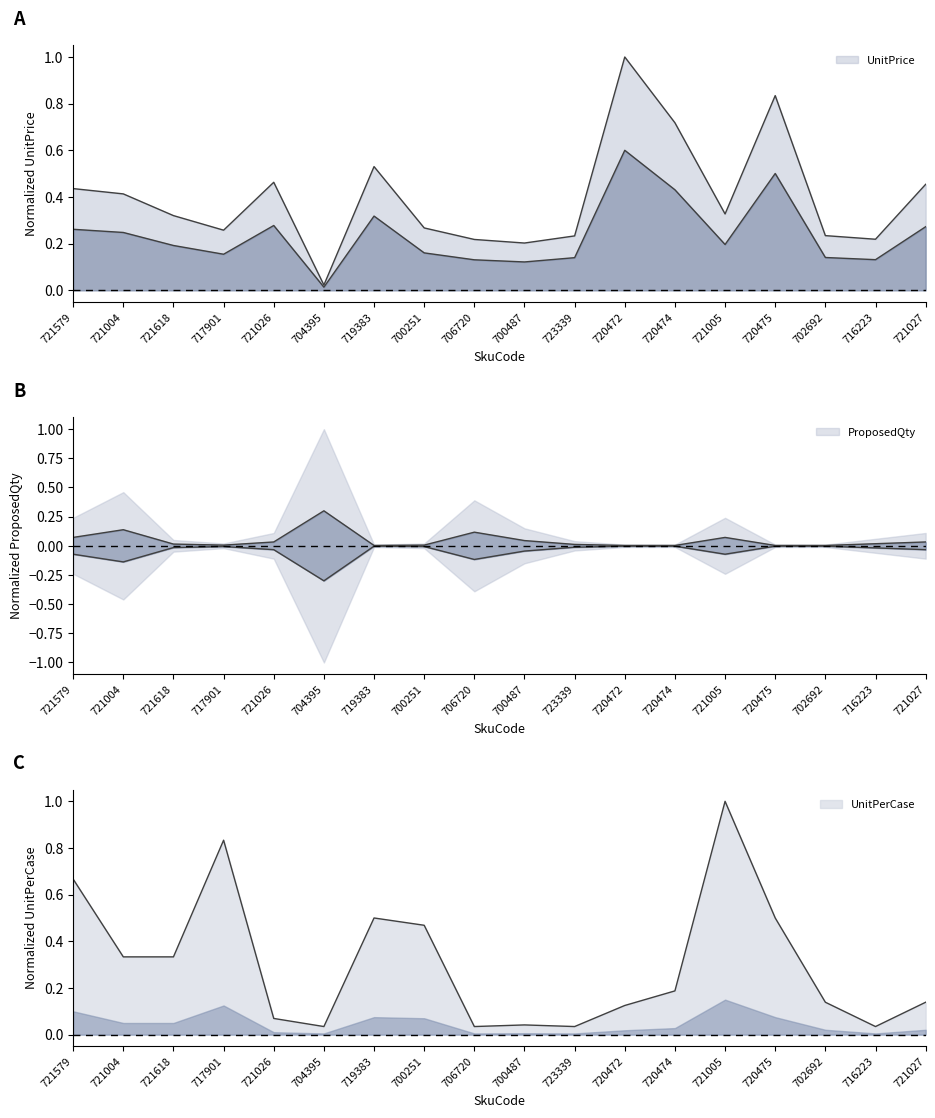

True or false: UnitPrice has a value of 0.2 at 706720.

True